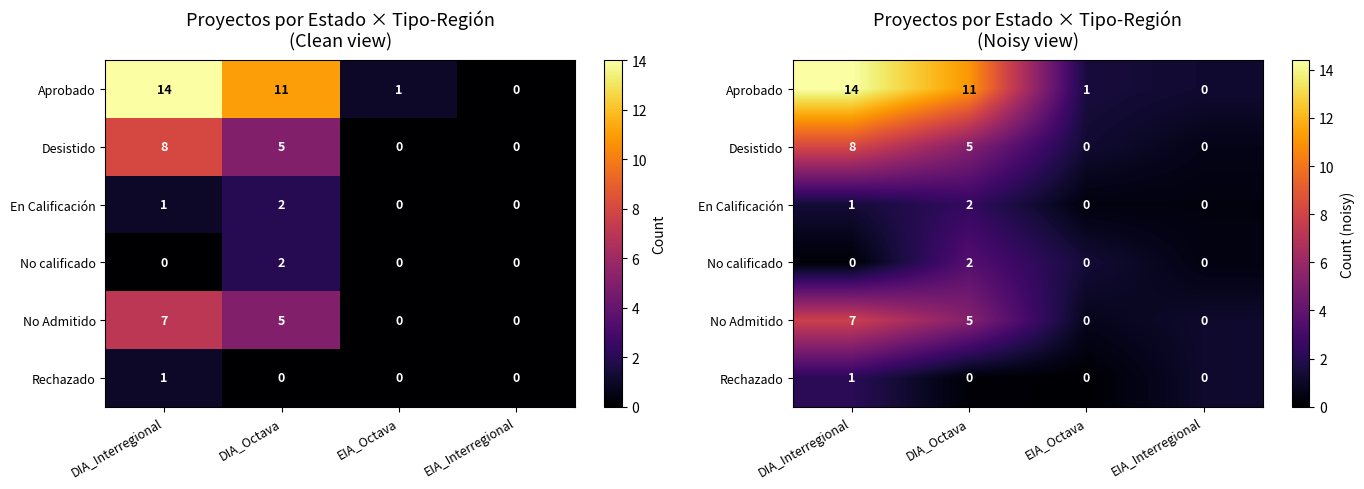

Where is No Admitido nearest to the value 4?

DIA_Octava